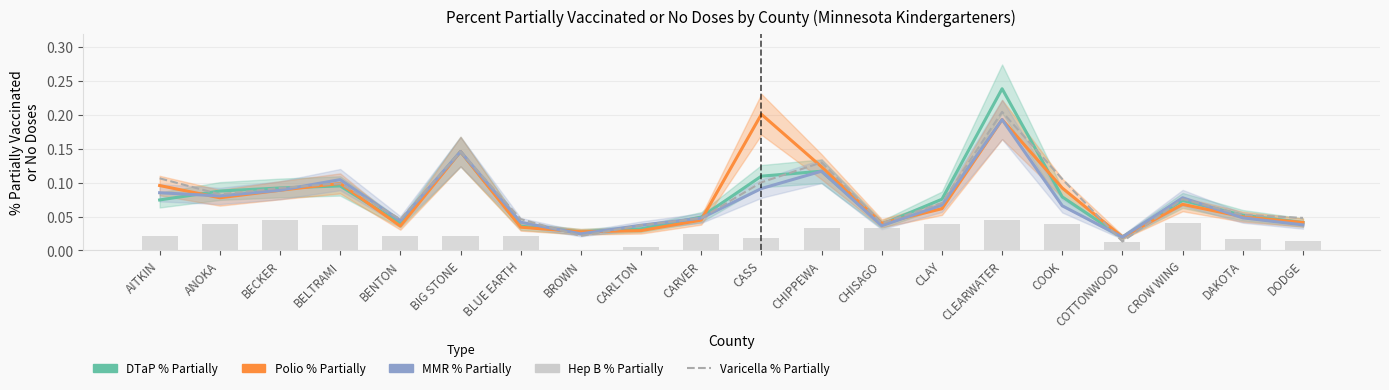

What is the difference between the highest and lowest values at AITKIN?

0.1